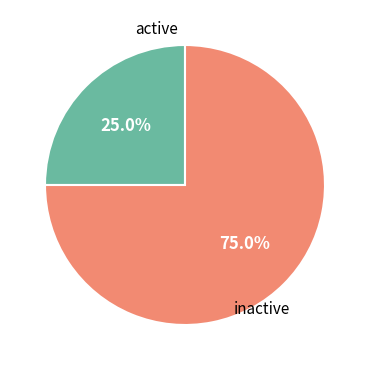

Does any single category account for the majority?

Yes